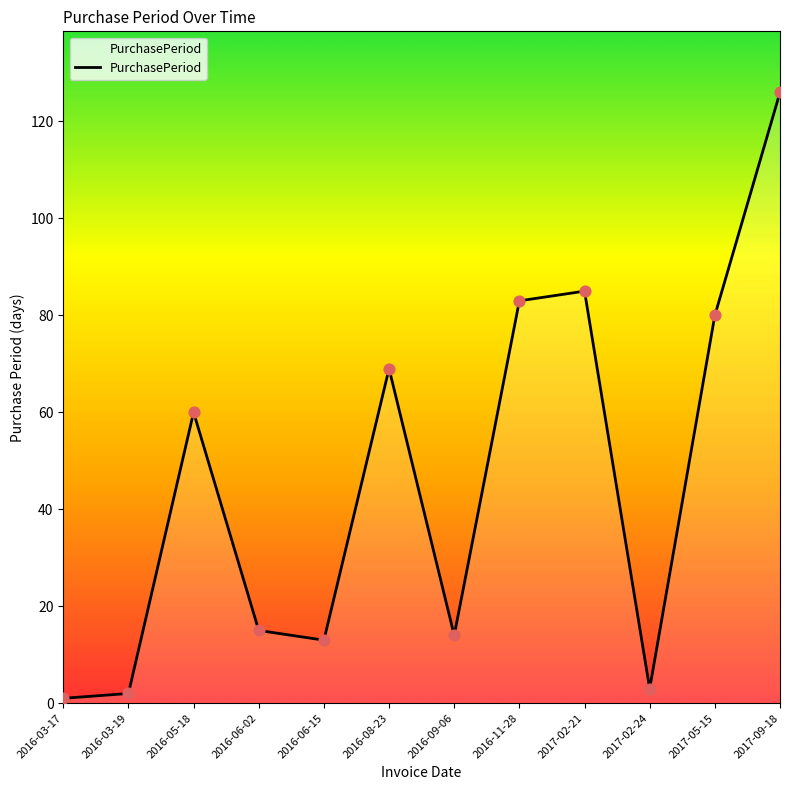

Between 2016-05-18 and 2016-06-02, which is larger?

2016-05-18